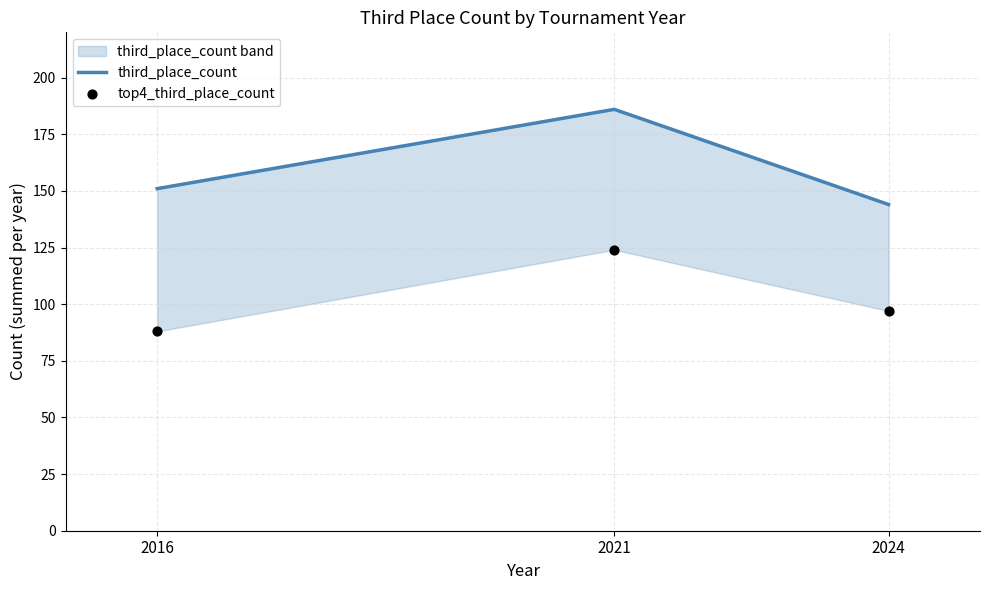

Is the value of third_place_count at 2021 greater than the value of top4_third_place_count at 2024?

Yes